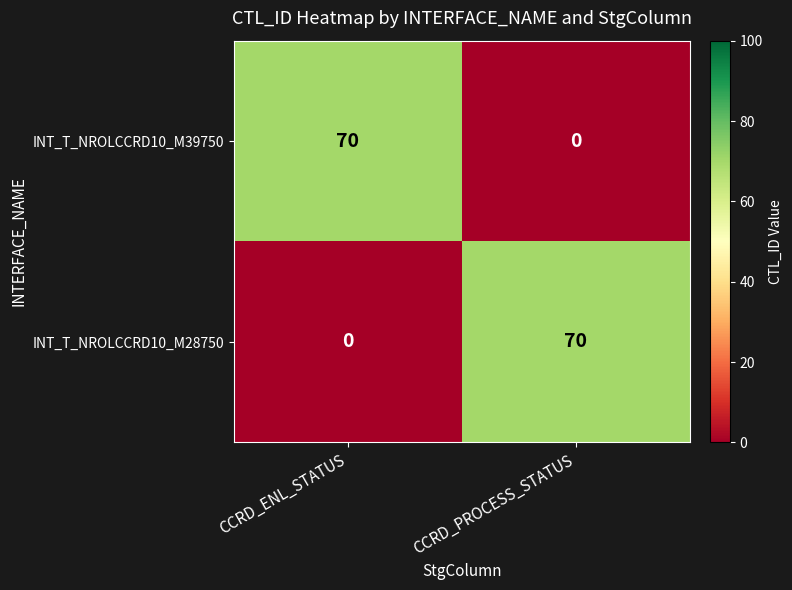

What is the sum of all INT_T_NROLCCRD10_M39750 values?

70